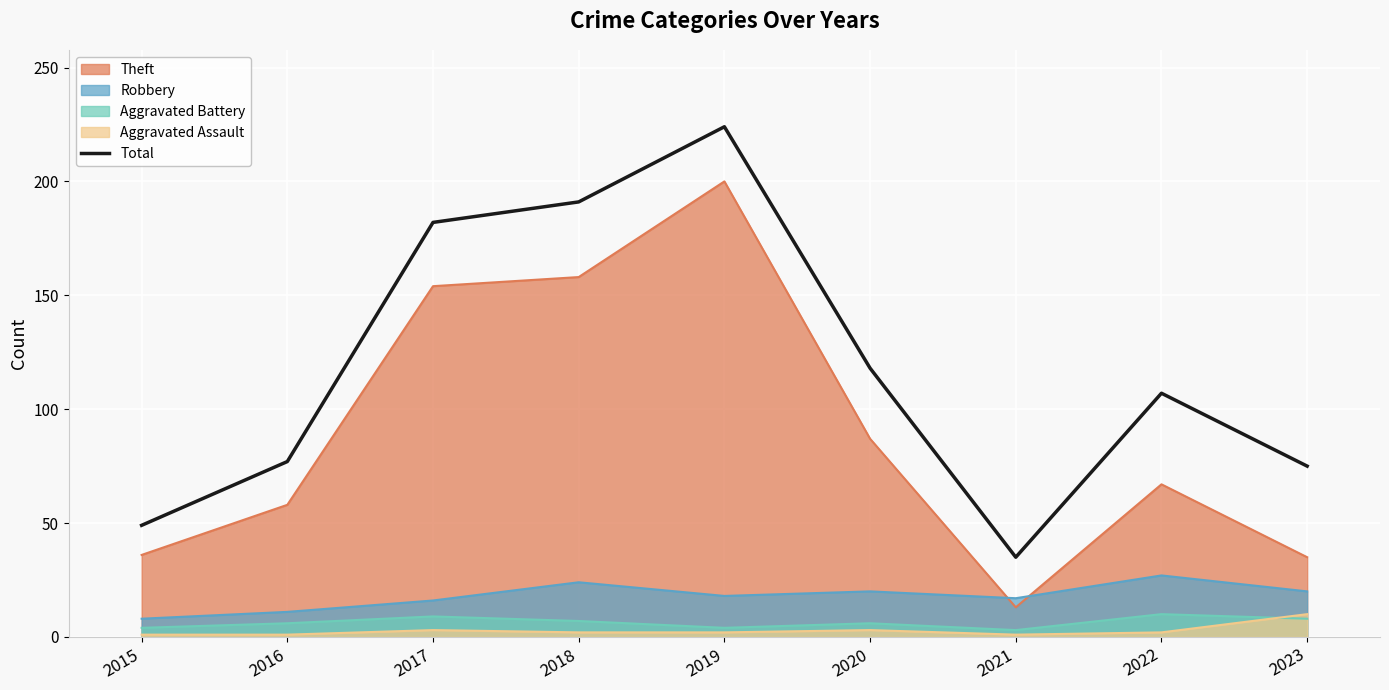

Count the number of values greater than 107.

4